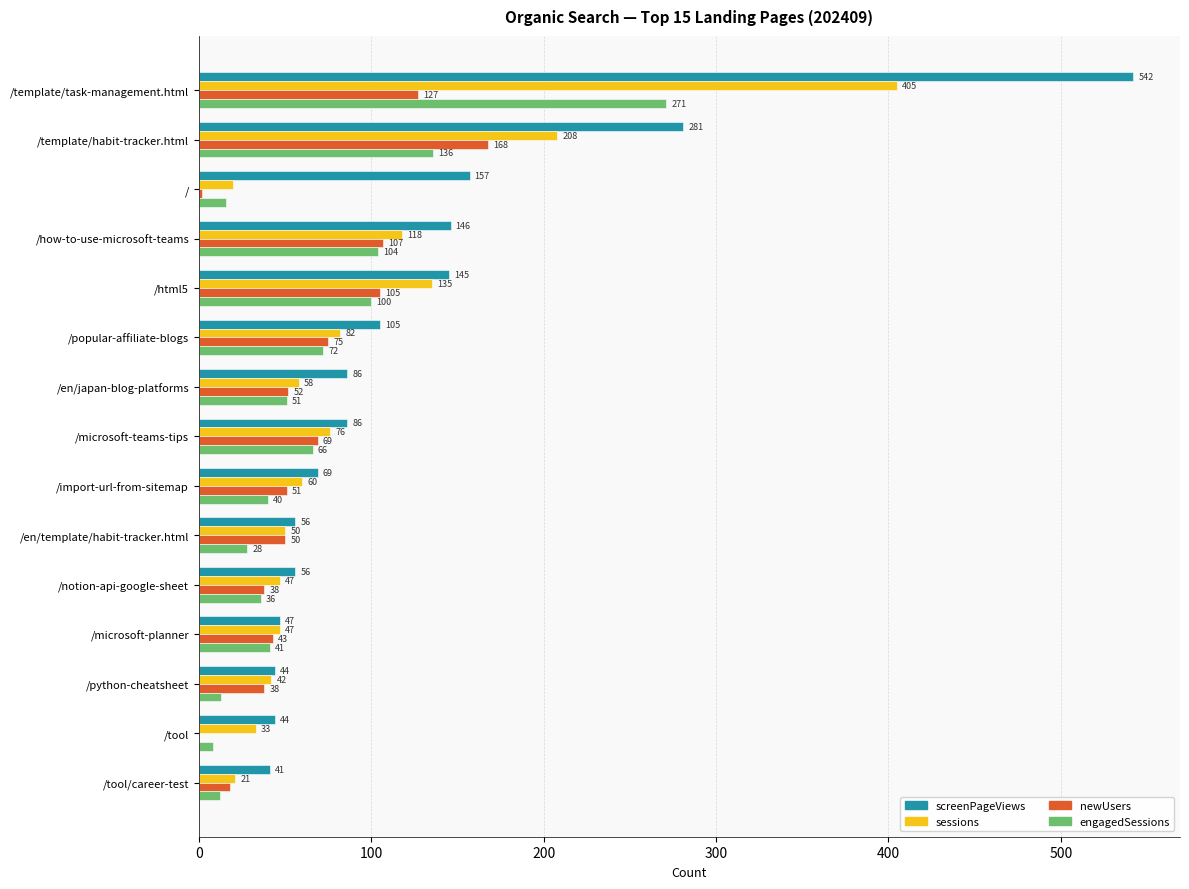

At which label is newUsers closest to 84?

/popular-affiliate-blogs